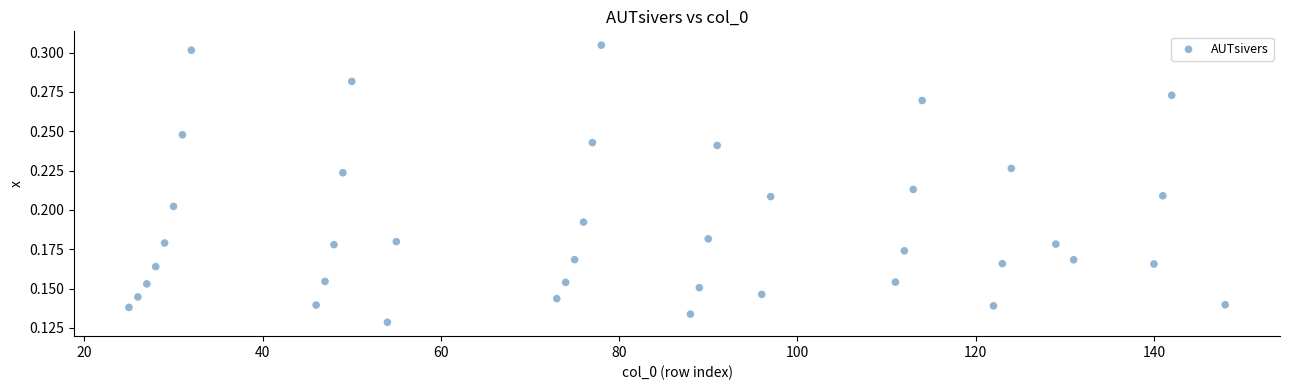

What is the range of X values (max minus min)?

123.0